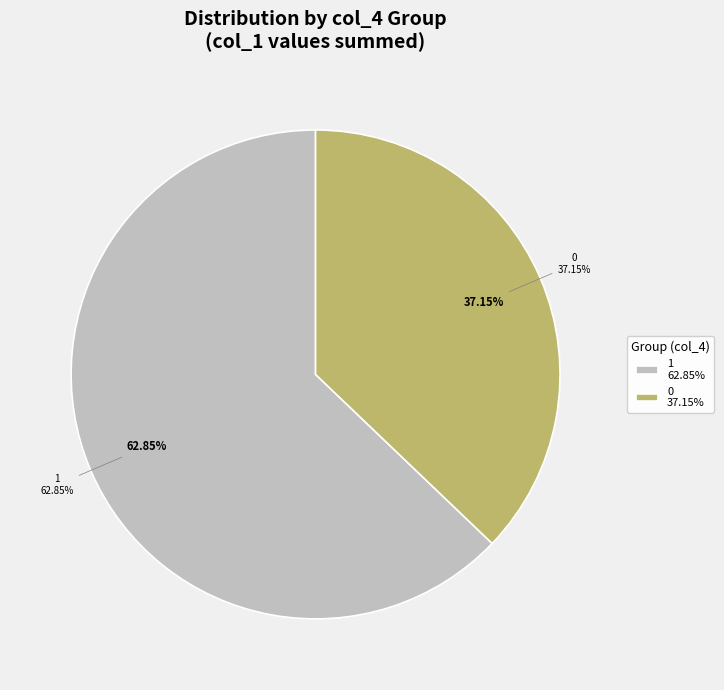

Is the sum of 3 and 6 greater than half?

No